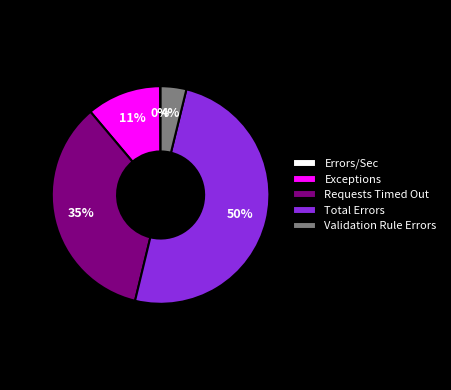

To the nearest percent, what is the difference between the largest and smallest slice percentages?

50%